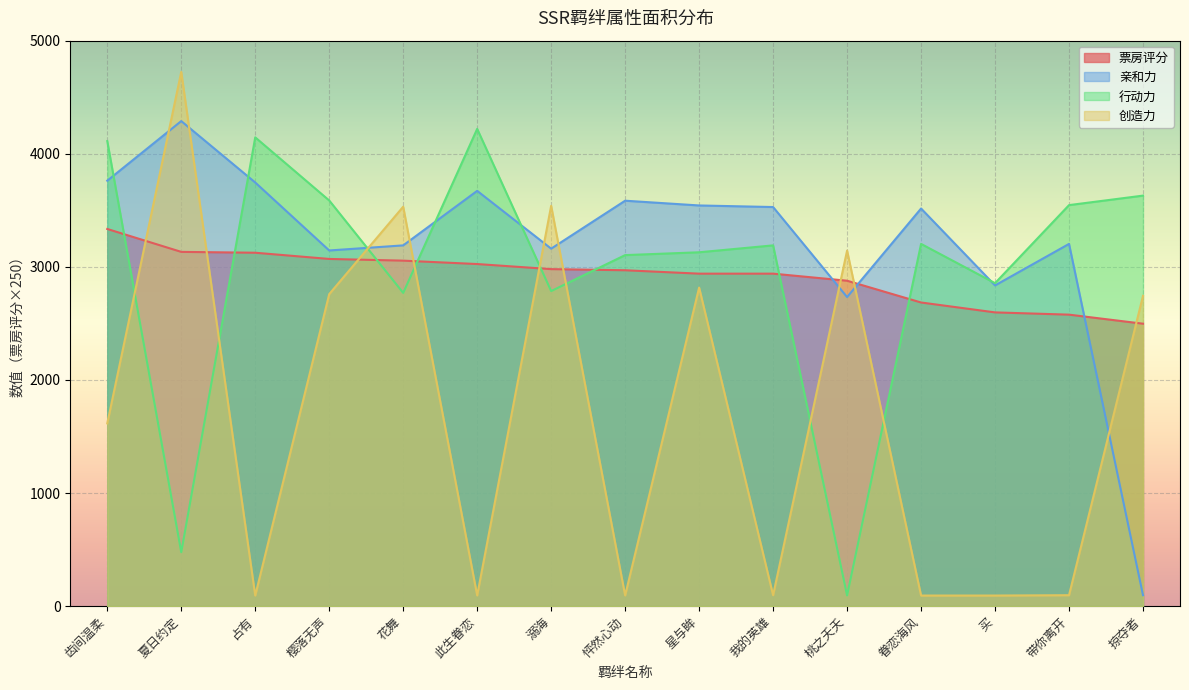

The value of 亲和力 at 眷恋海风 is 1656.5. True or false?

False